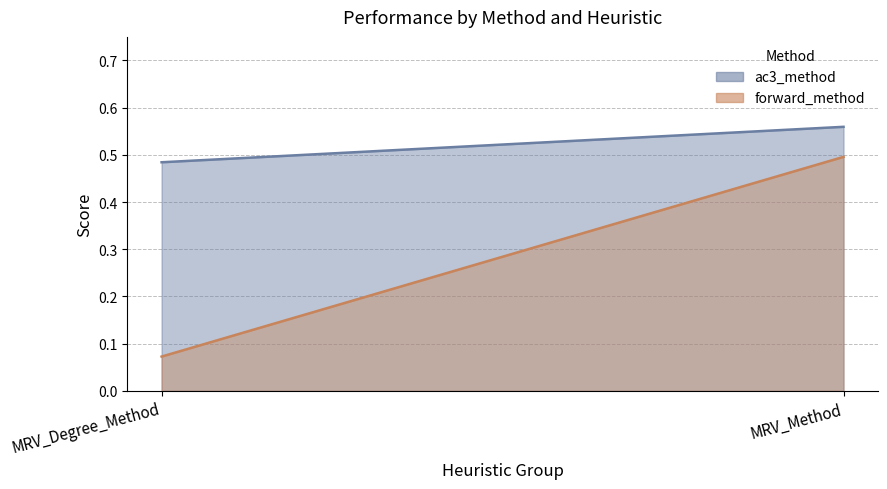

Is it true that MRV_Degree_Method / forward_method equals 0.1 at MRV_Degree_Method?

True